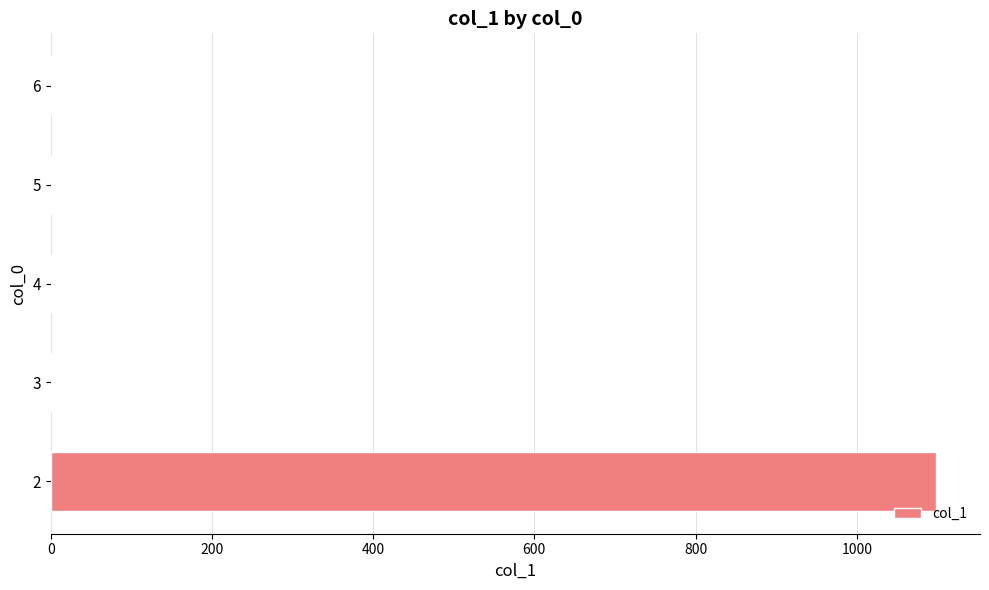

Reading top to bottom, what are all the values shown in this chart?

6=0	5=0	4=0	3=0	2=1098